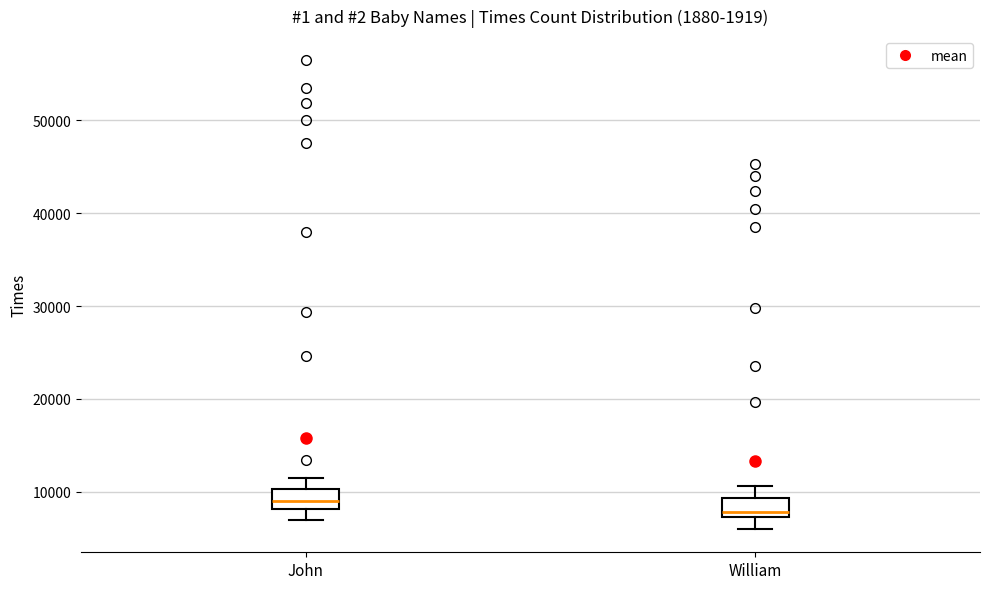

Where does the median line of the box for William sit on the y-axis? The values are not printed on the chart, so give them approximately, as read against the axis.

8000